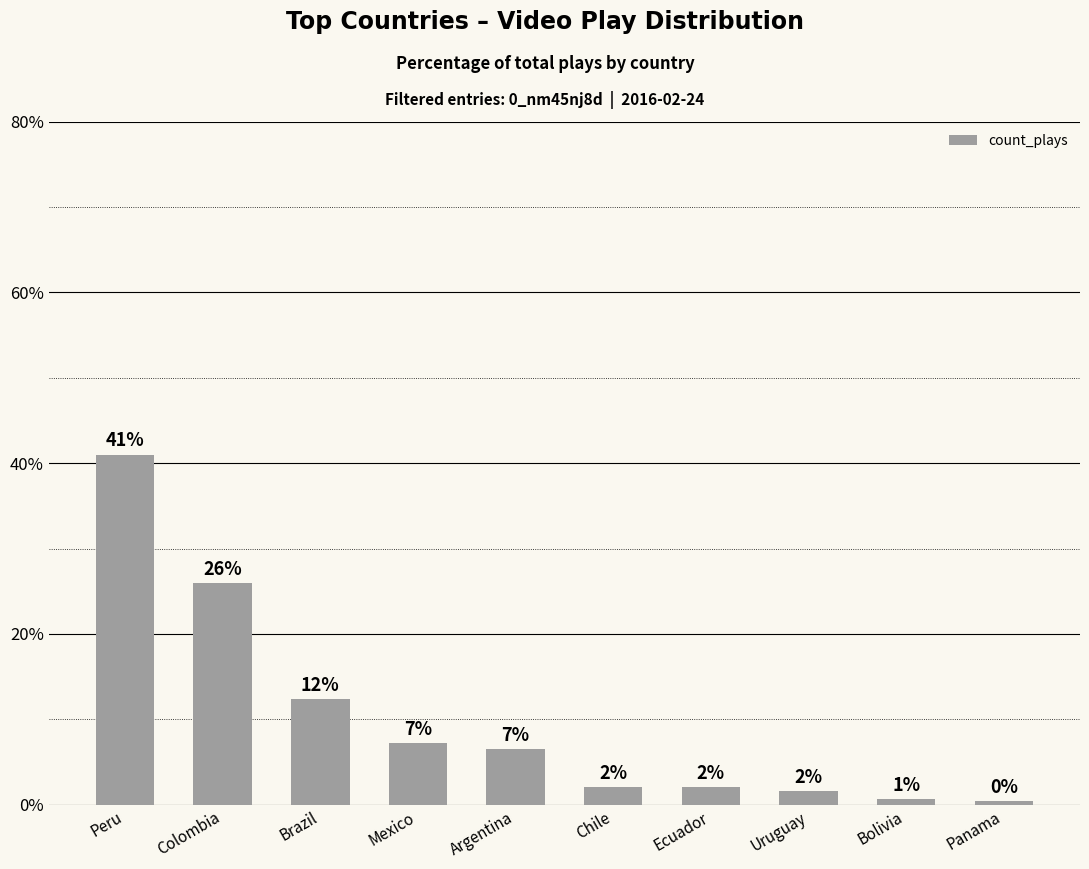

What is the average value?

10.0